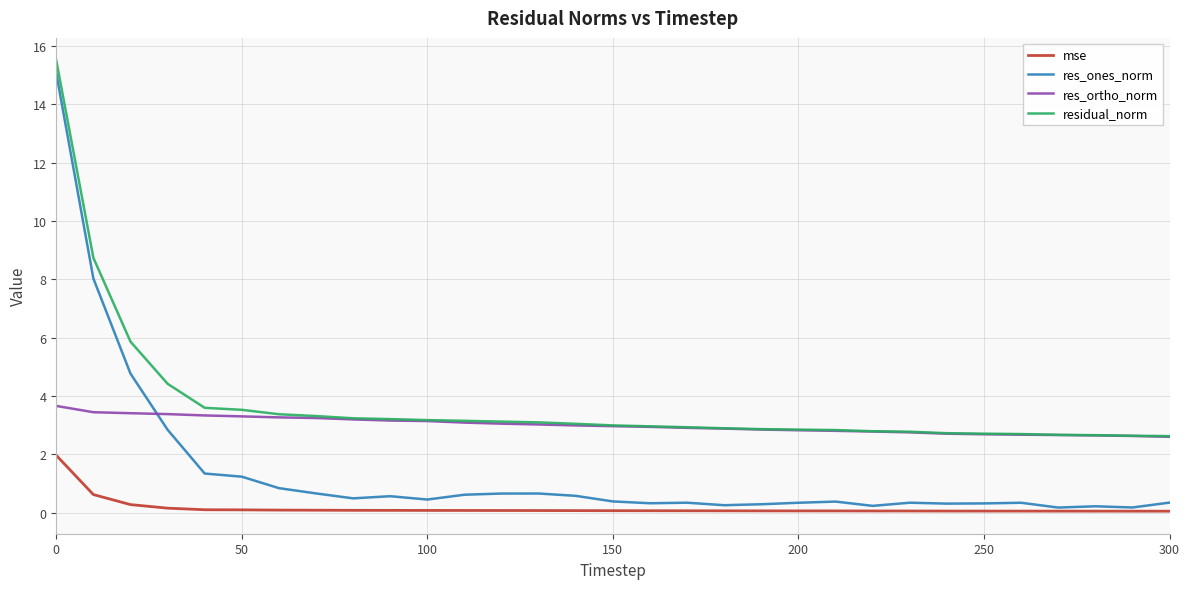

True or false: mse and residual_norm intersect in this chart.

False